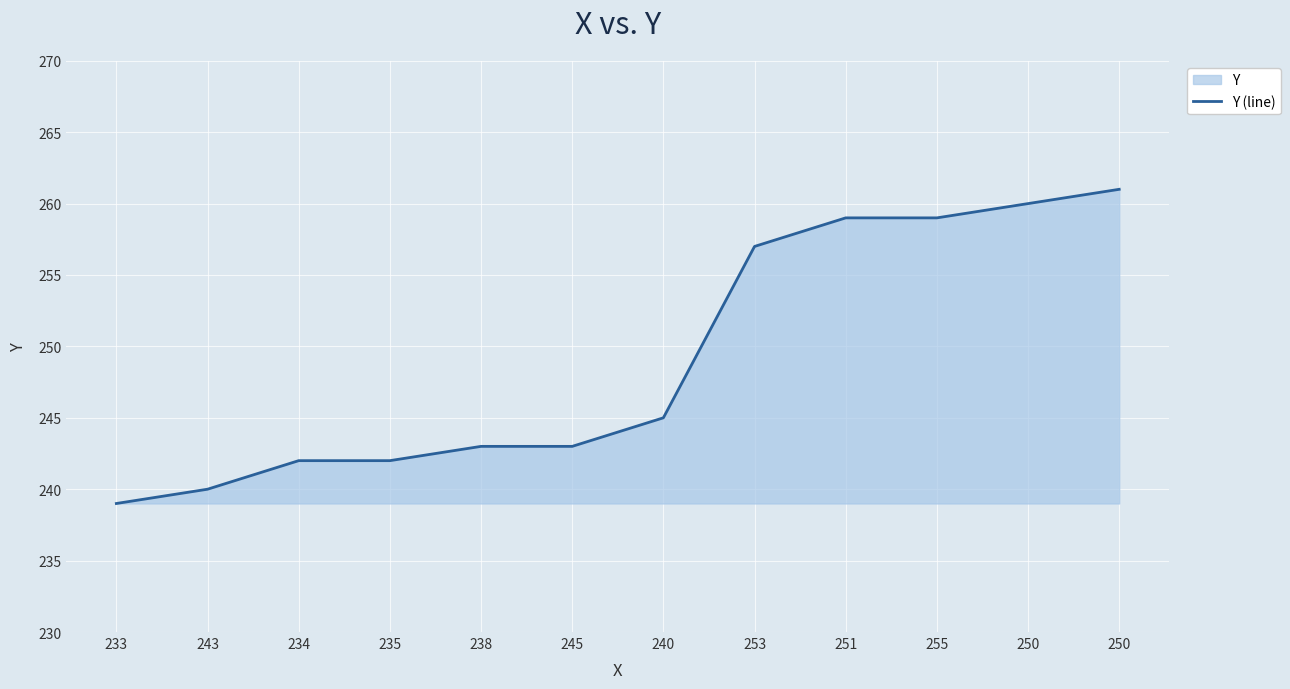

List the labels in order of value, smallest first.

233, 243, 234, 235, 238, 245, 240, 253, 251, 255, 250, 250